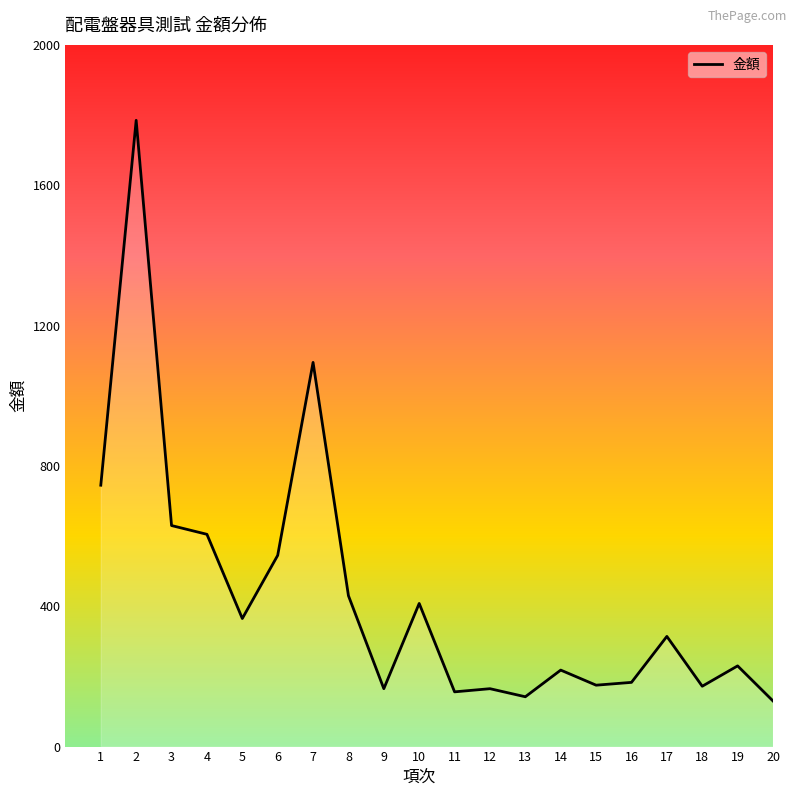

Is it true that the value at 19 is 300?

False